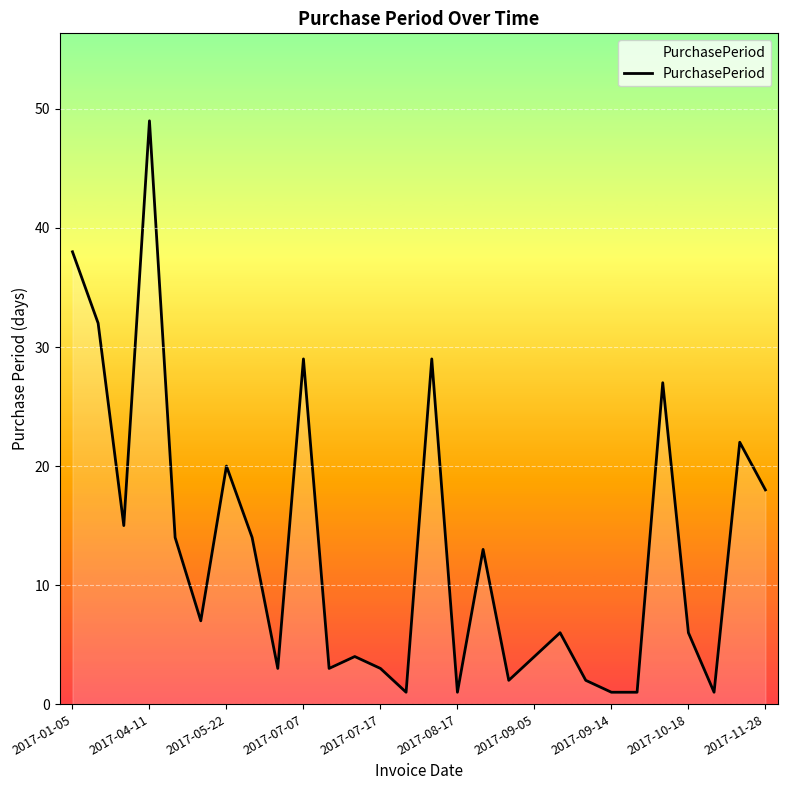

How many interior local peaks (higher than both neighbors) does the data have?

9